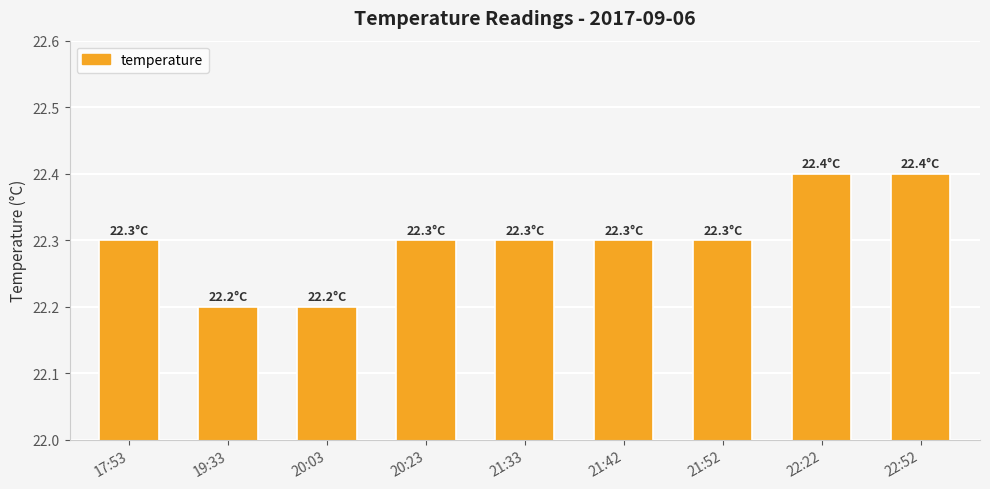

The value at 17:53 is 22.3. True or false?

True